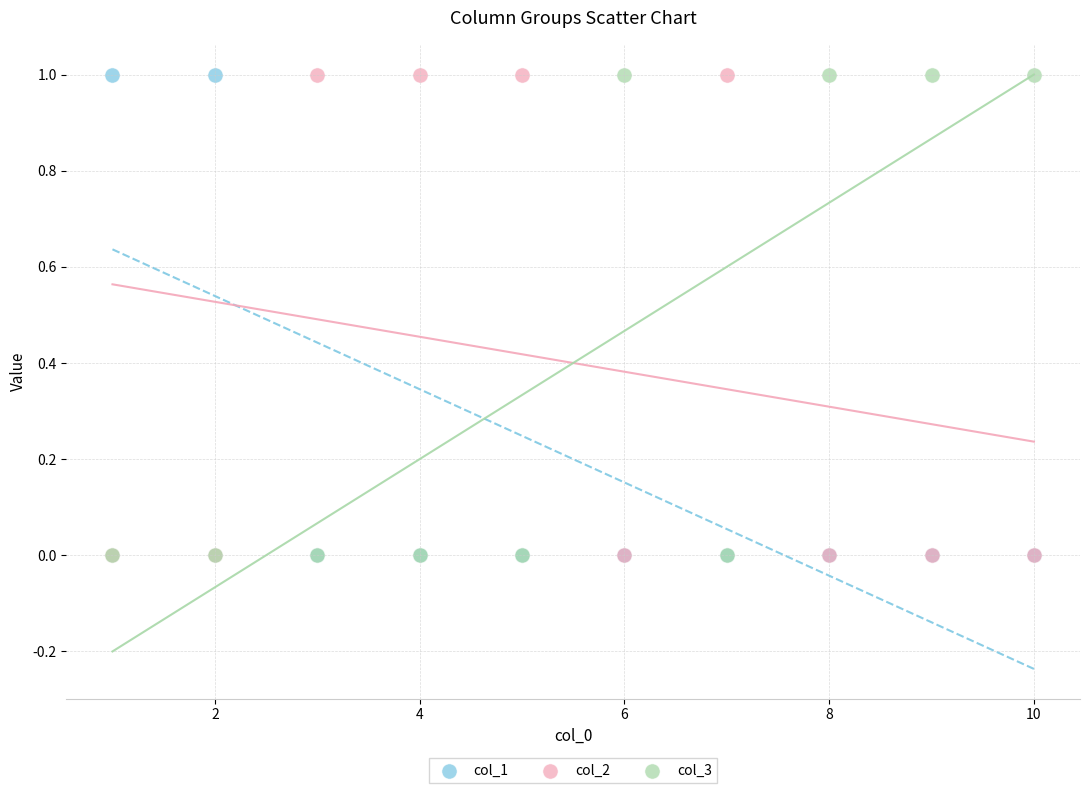

What are all the series names shown in the legend?

col_1, col_2, col_3